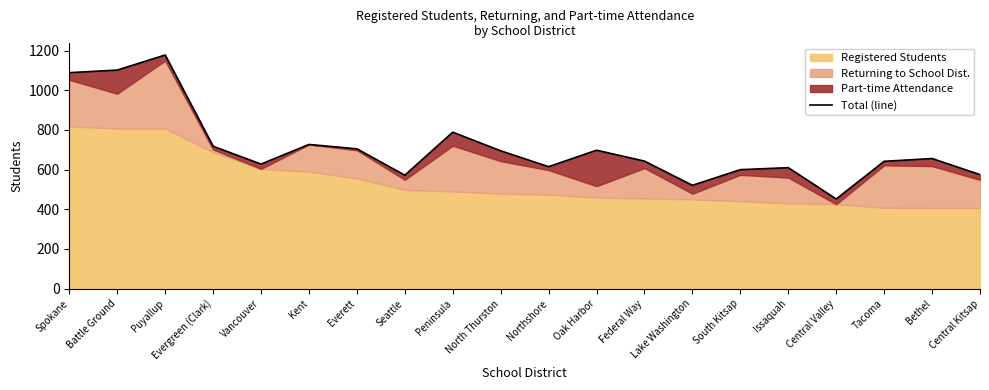

How many data points are above 656?

9